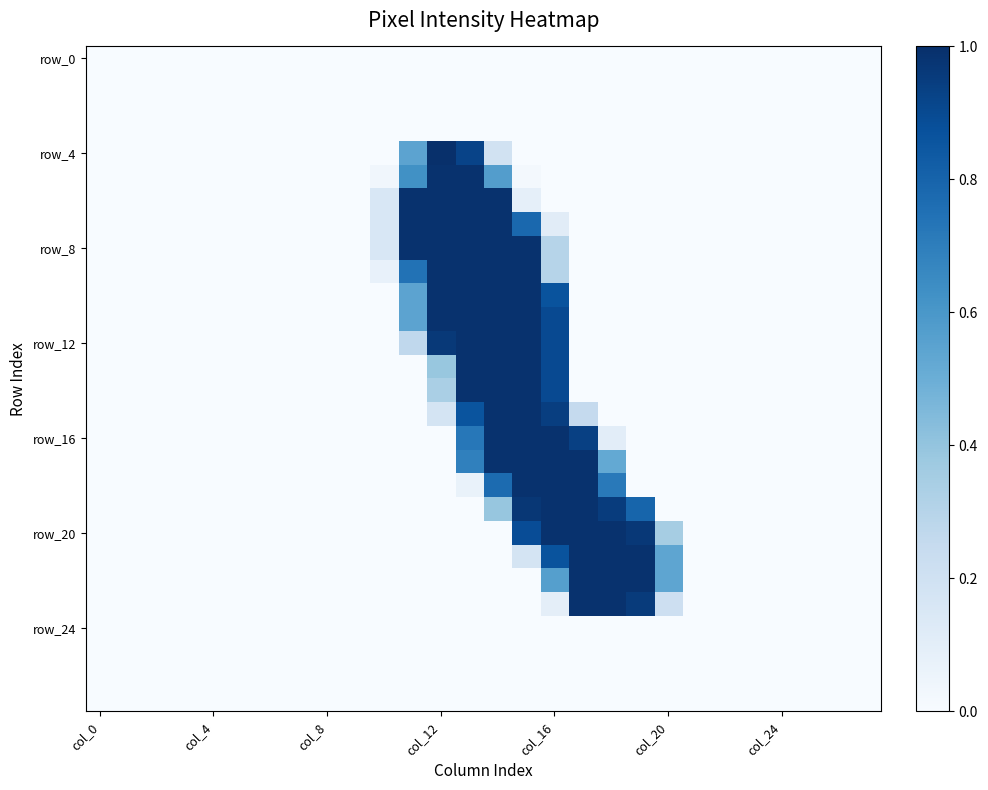

Which series has the widest spread of values?

row_4